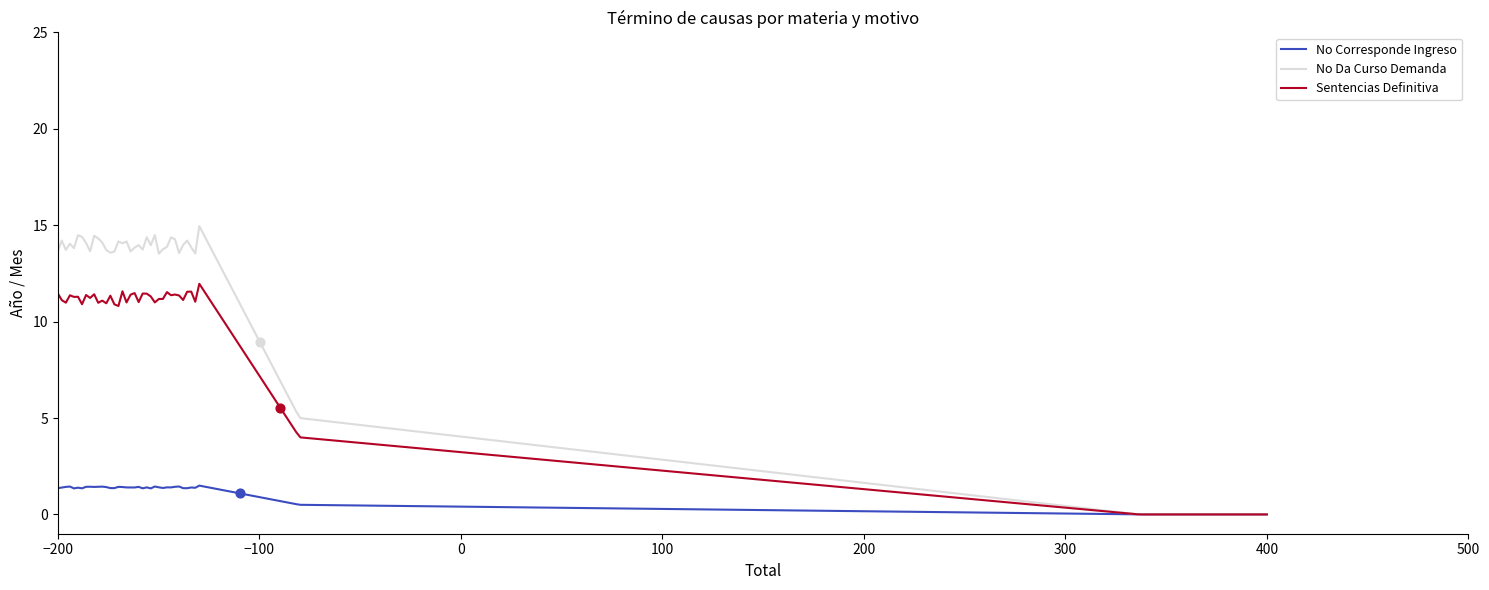

Which series has the largest total across all categories?

No Da Curso Demanda